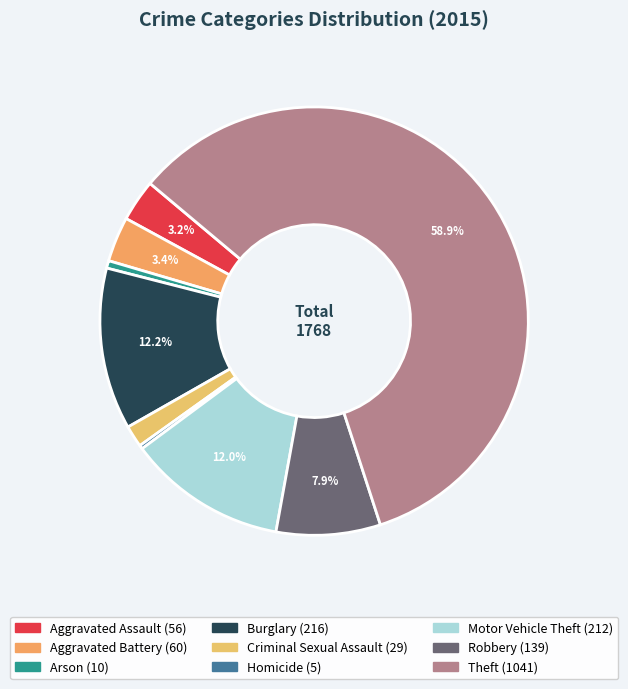

Which slice is the largest?

Theft